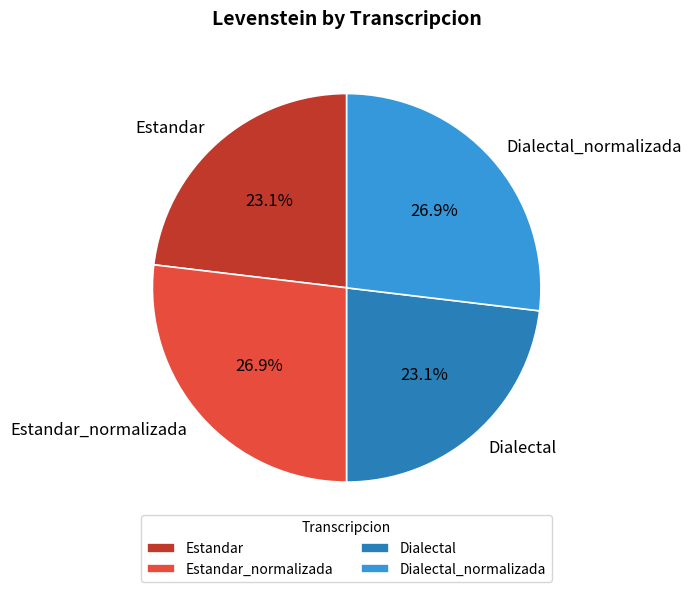

What portion of the pie excludes Estandar?

76.9%